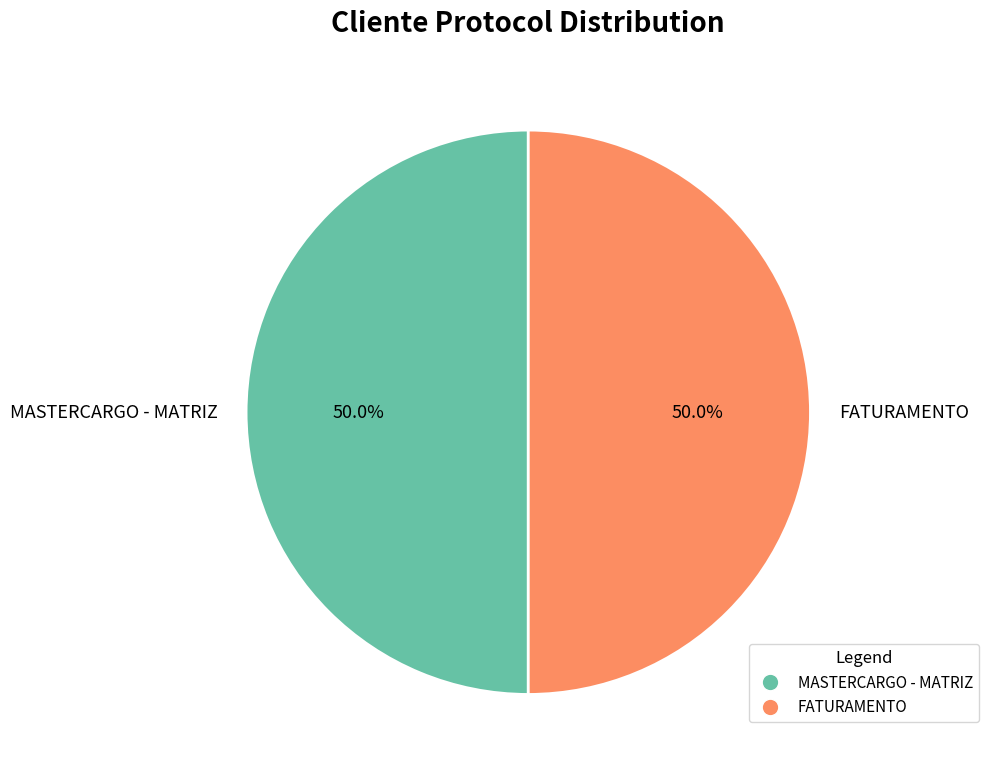

What is the ratio of the value at MASTERCARGO - MATRIZ to the value at FATURAMENTO?

1.0